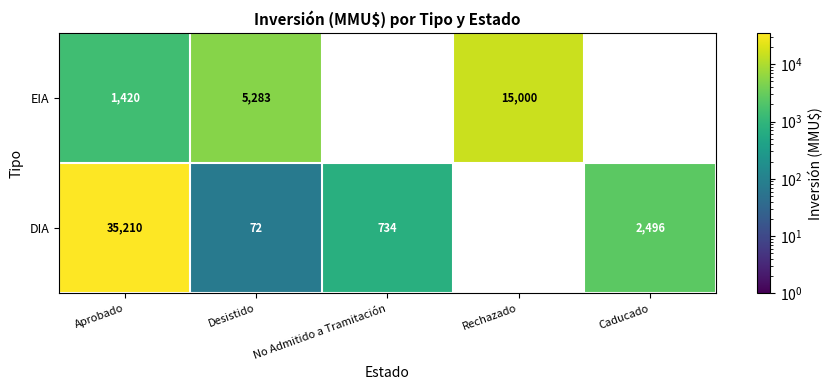

What is the difference between the maximum and minimum values in the EIA series?

13580.0